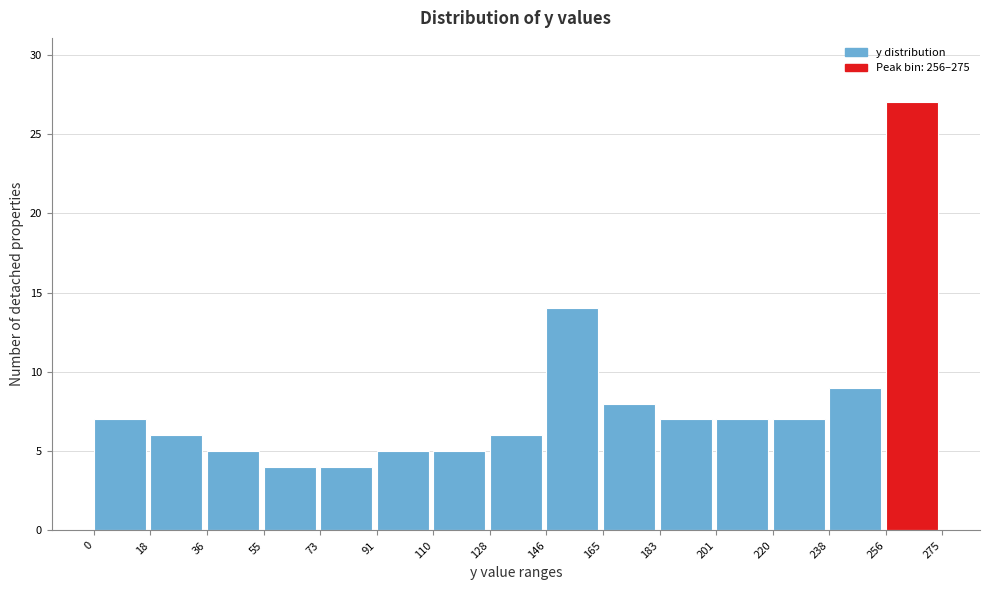

Reading left to right, transcribe this chart: for each bar, give the range it covers on the x-axis and its height. The values are not printed on the chart, so give them approximately, as read against the axis.

0 to 18: 7
18 to 36: 6
36 to 55: 5
55 to 73: 4
73 to 91: 4
91 to 110: 5
110 to 128: 5
128 to 146: 6
146 to 165: 14
165 to 183: 8
183 to 201: 7
201 to 220: 7
220 to 238: 7
238 to 256: 9
256 to 275: 27